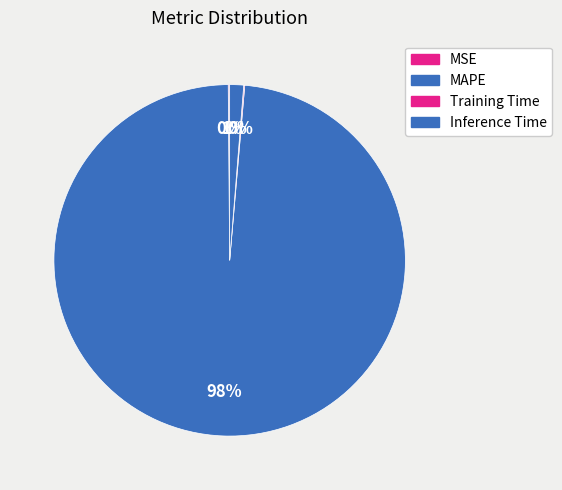

What percentage is the MAPE slice, to the nearest percent?

98%